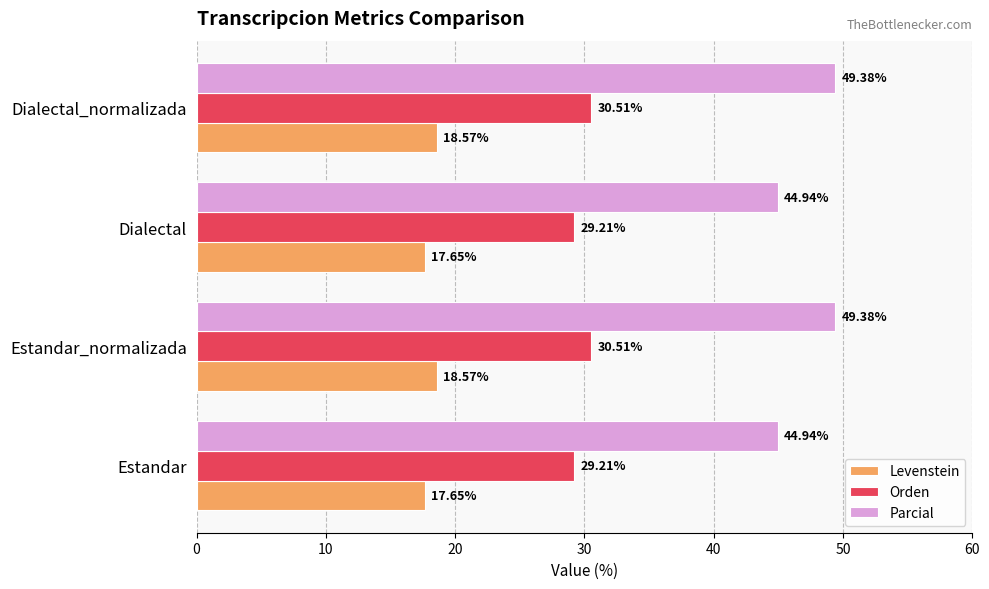

What is the maximum value shown in the chart?

49.4